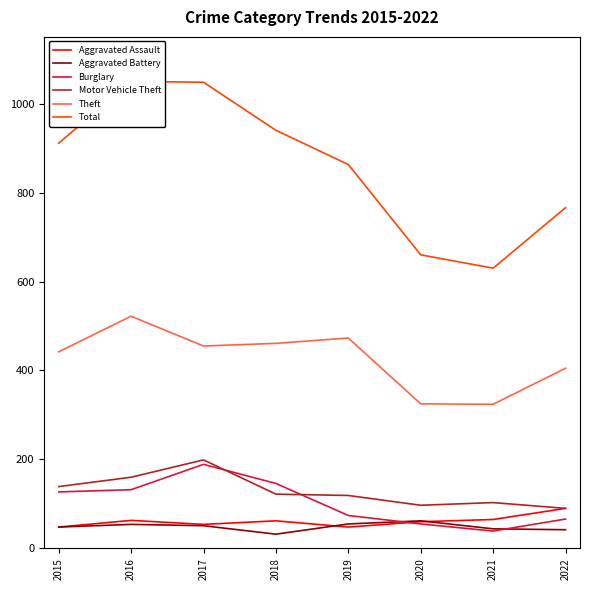

What are all the series names shown in the legend?

Aggravated Assault, Aggravated Battery, Burglary, Motor Vehicle Theft, Theft, Total